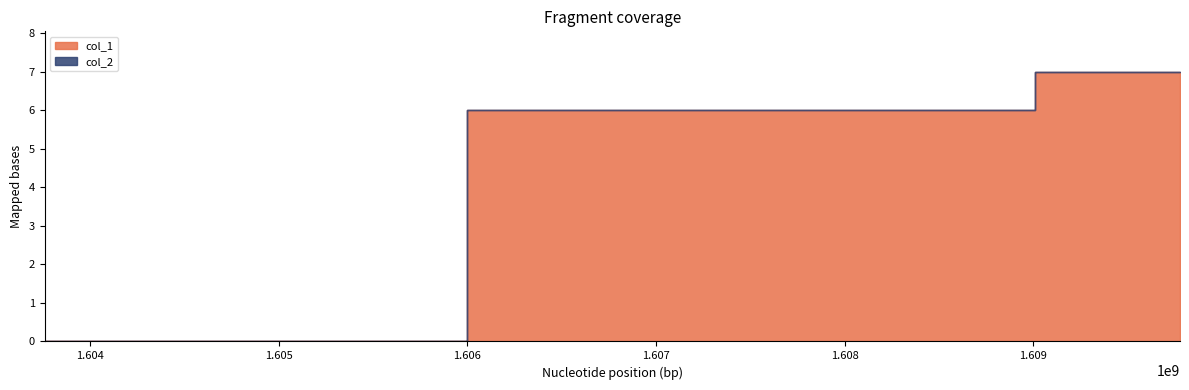

Is the value of col_2 at 1603759411 greater than the value of col_1 at 1608239770?

No